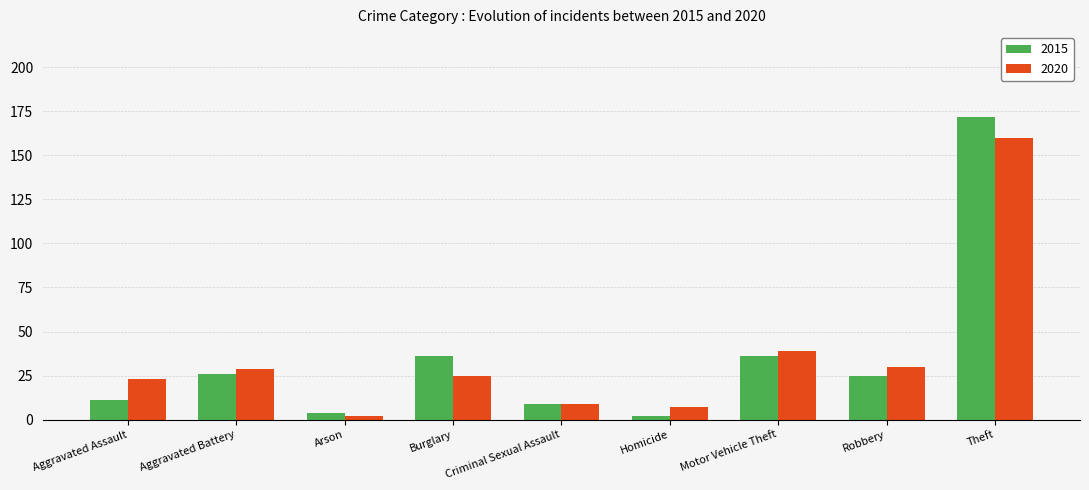

What is the difference between the maximum and minimum values in the 2015 series?

170